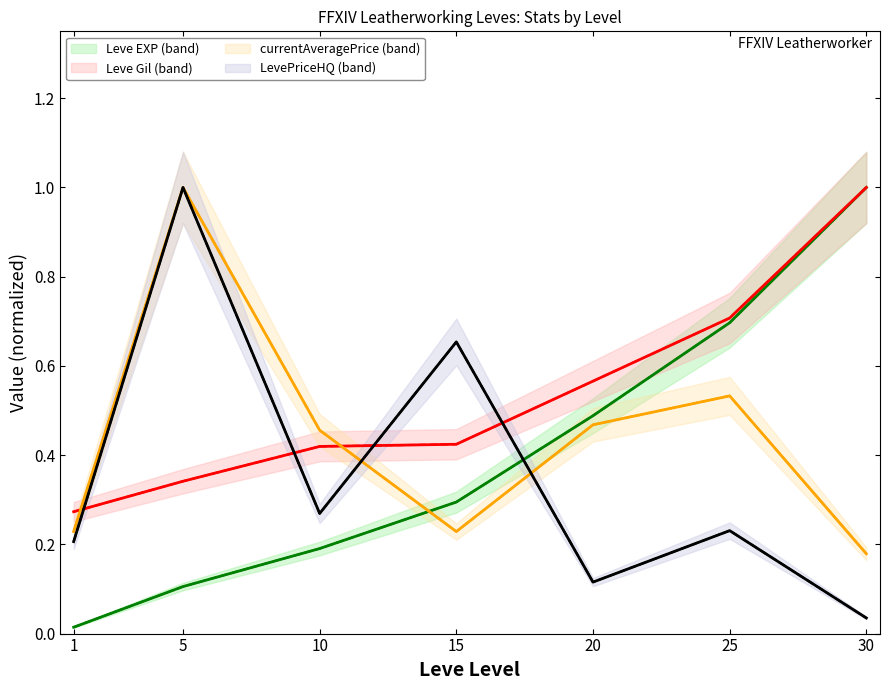

What is the spread (max minus min) of values at 1?

0.3